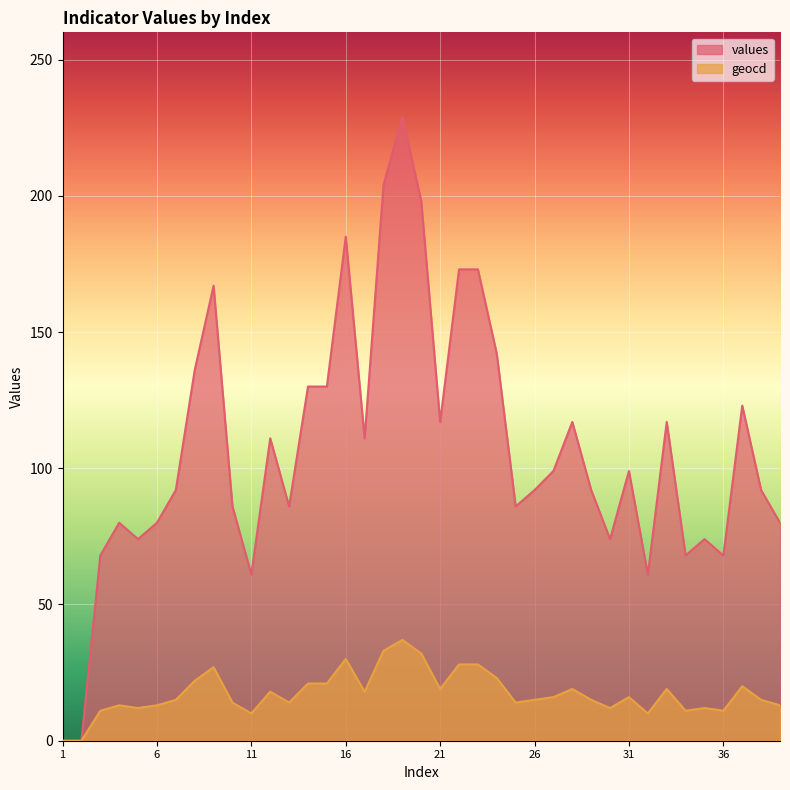

Where is the first local maximum for values?

4